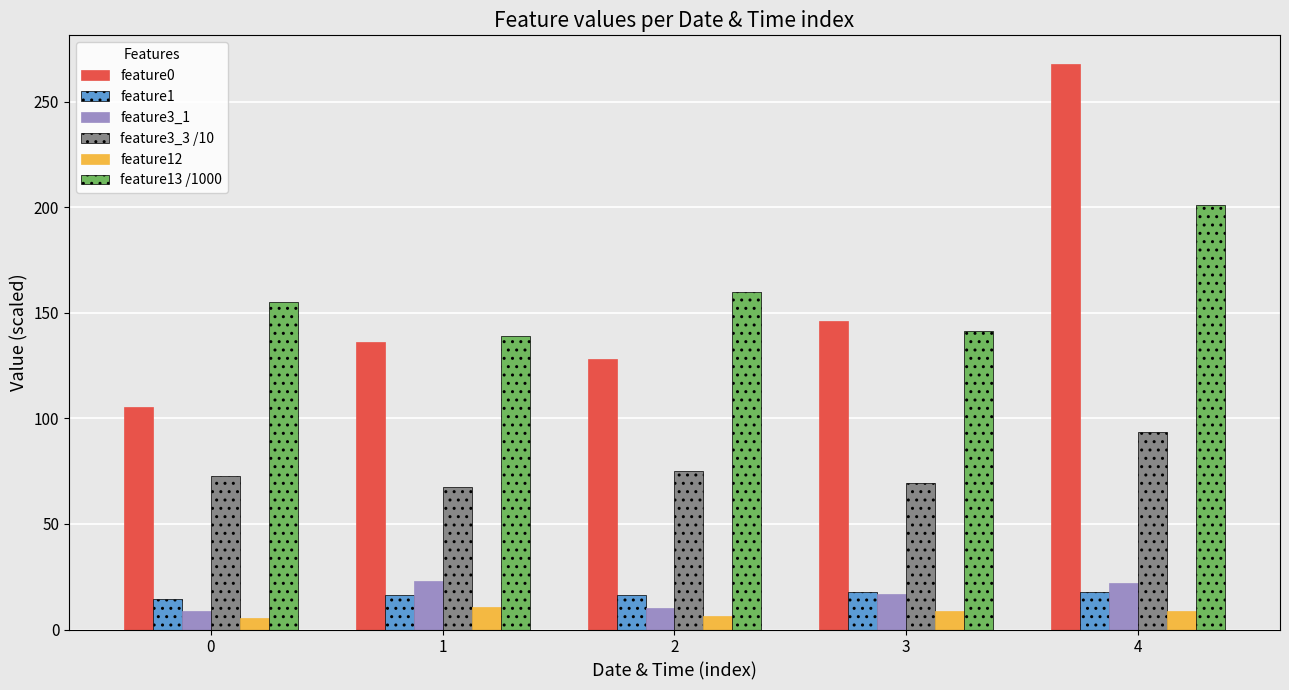

Is the value of feature3_1 at 0 greater than the value of feature13 /1000 at 3?

No